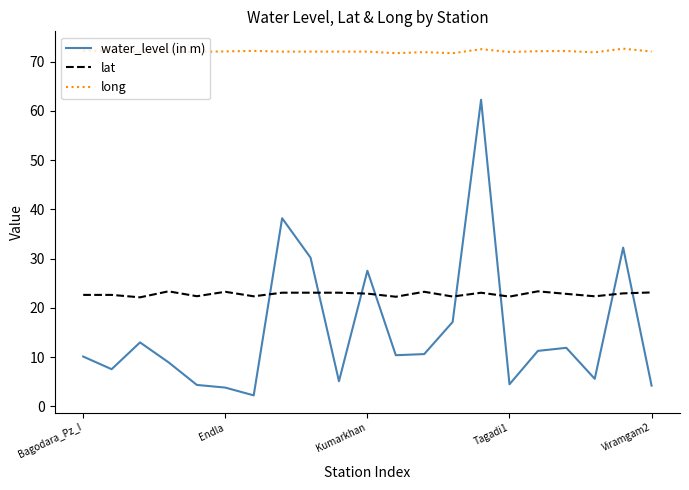

What is the maximum value shown in the chart?

72.6